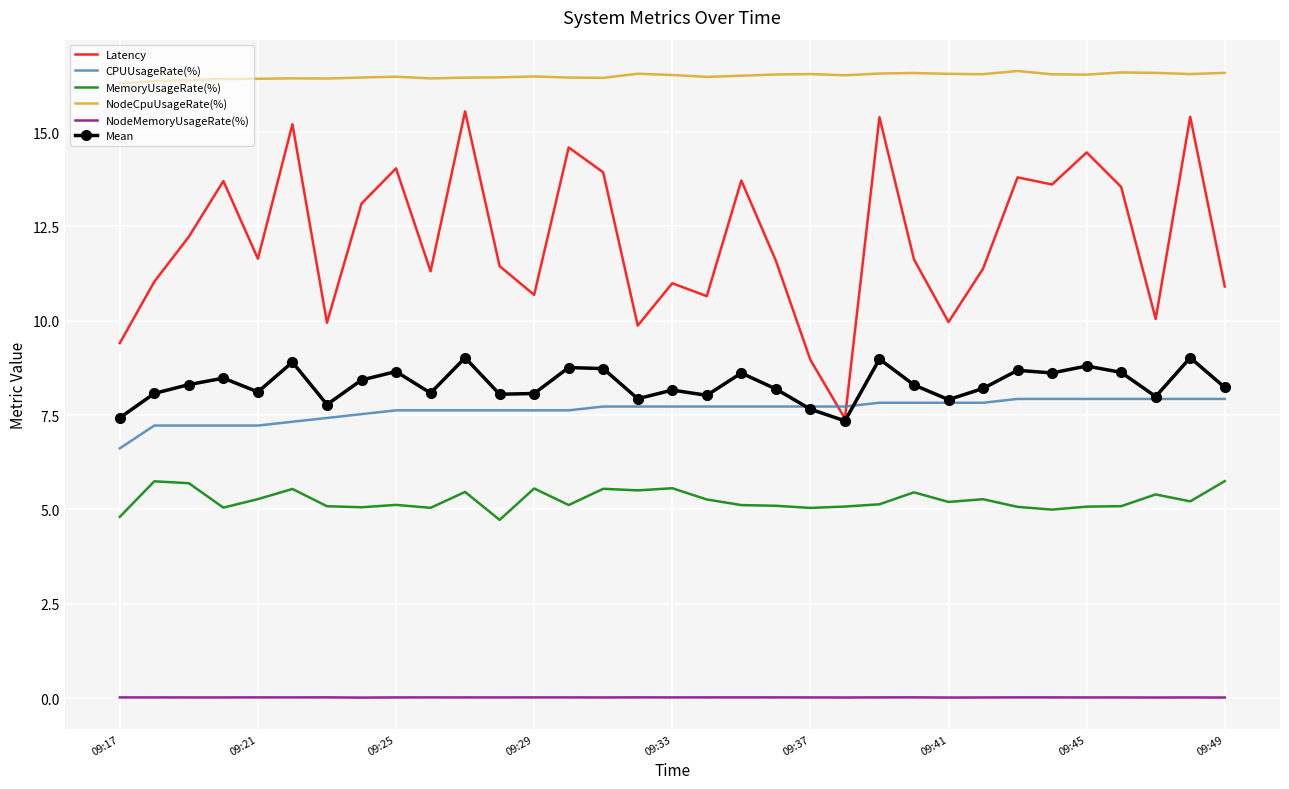

Which series has the largest total across all categories?

NodeCpuUsageRate(%)